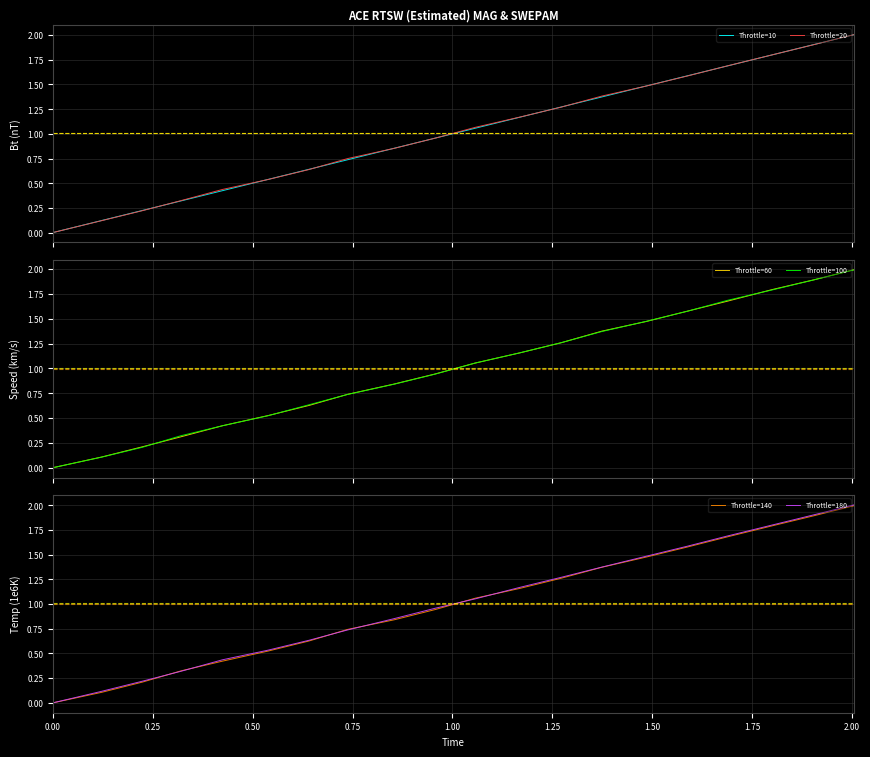

What is the maximum value for Throttle=20?

2.0